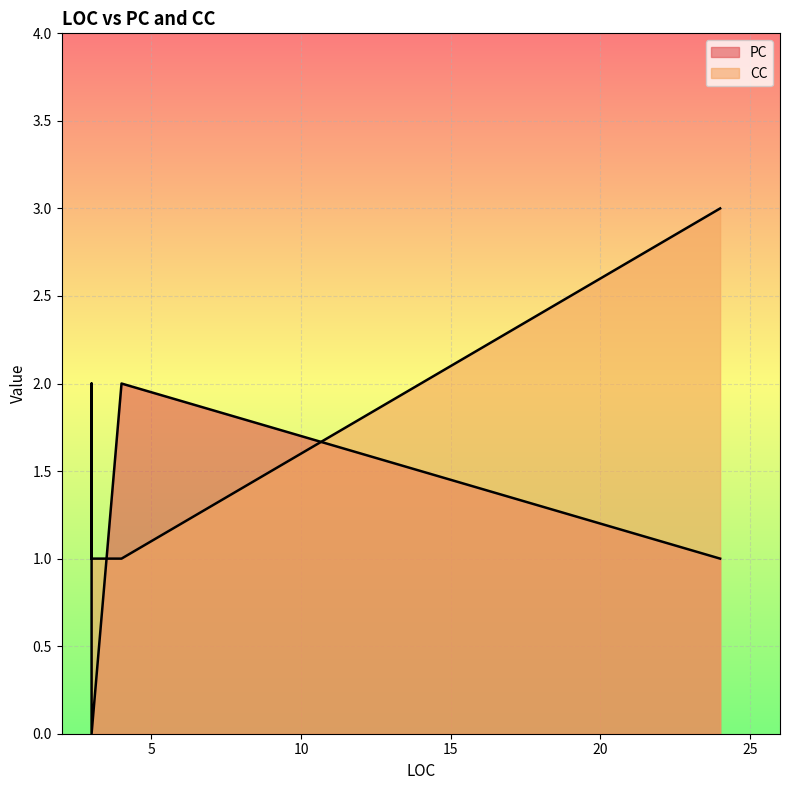

True or false: PC has a value of 0 at 3.

True